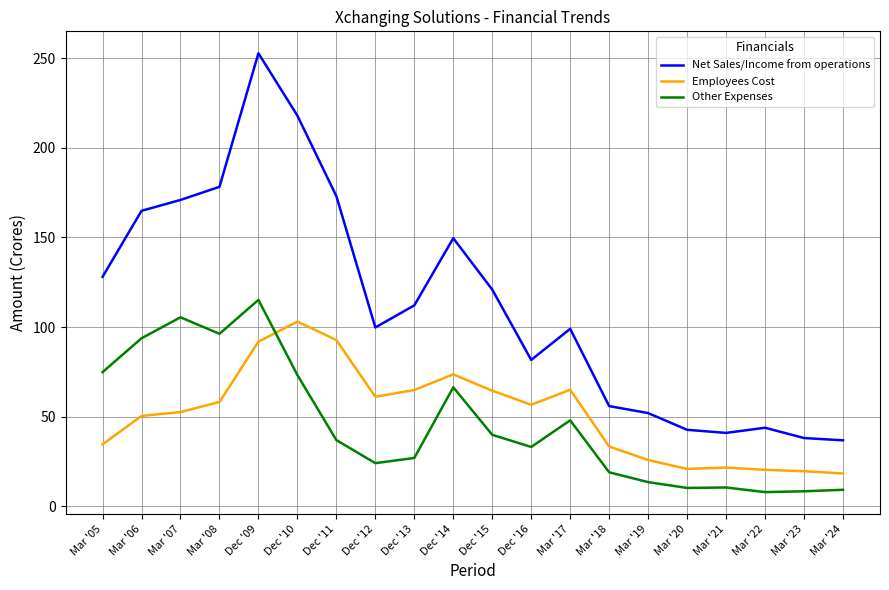

What is the minimum value for Net Sales/Income from operations?

36.8